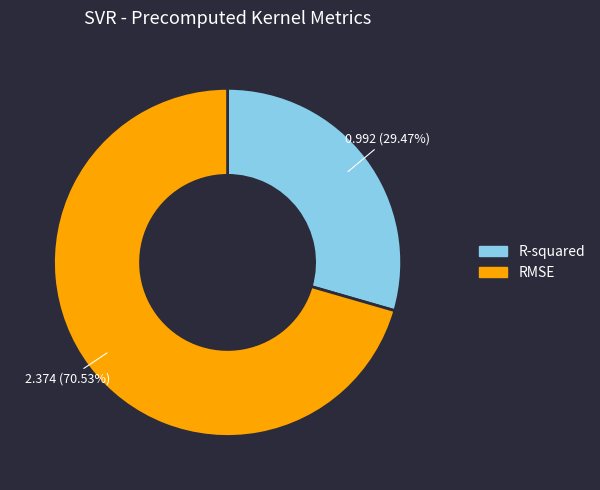

To the nearest percent, what percentage of the pie is RMSE?

71%